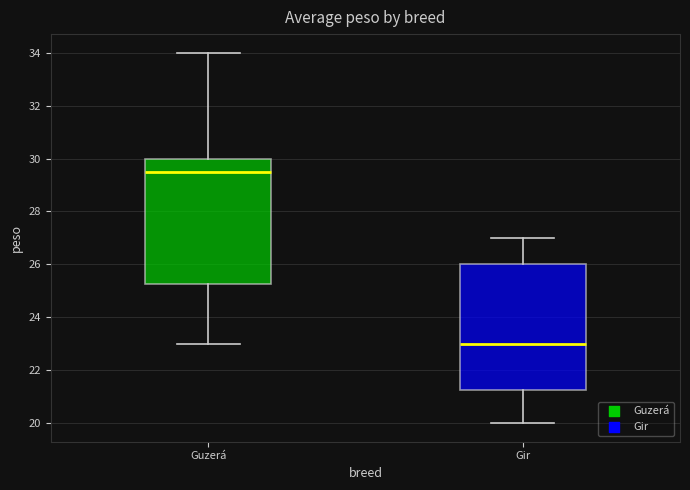

Reading left to right, transcribe this box plot: for each box, give where its median line is, the range the box spans, and where its two whiskers end, as read against the y-axis. The values are not printed on the chart, so give them approximately, as read against the axis.

Guzerá: median 29.6, box 25.2 to 30.0, whiskers 23.0 to 34.0
Gir: median 23.0, box 21.2 to 26.0, whiskers 20.0 to 27.0